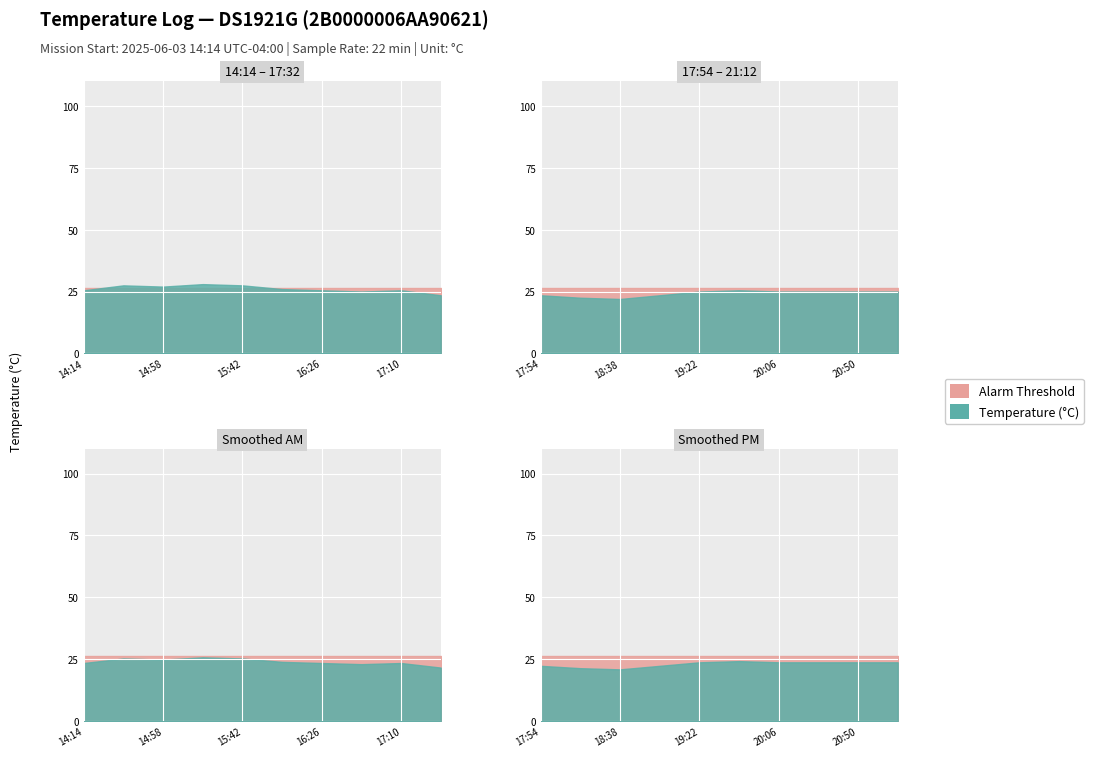

What is the approximate value of Temperature (°C) at 19:22?

25.0